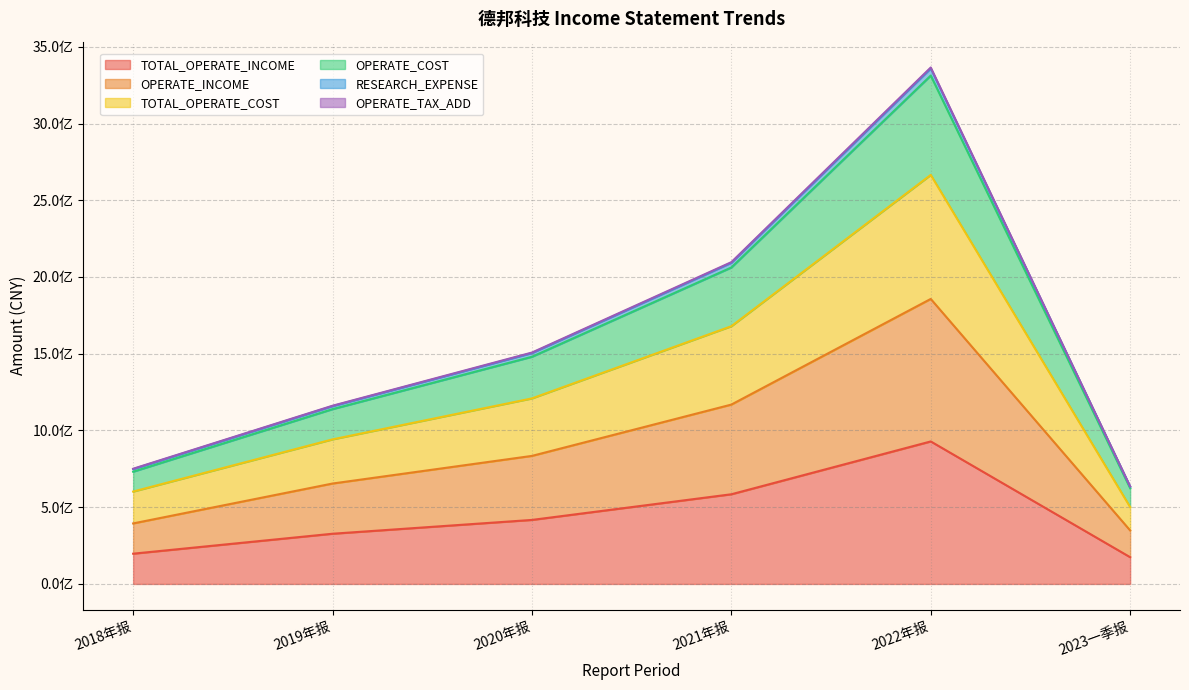

True or false: RESEARCH_EXPENSE and OPERATE_INCOME cross at least once.

False